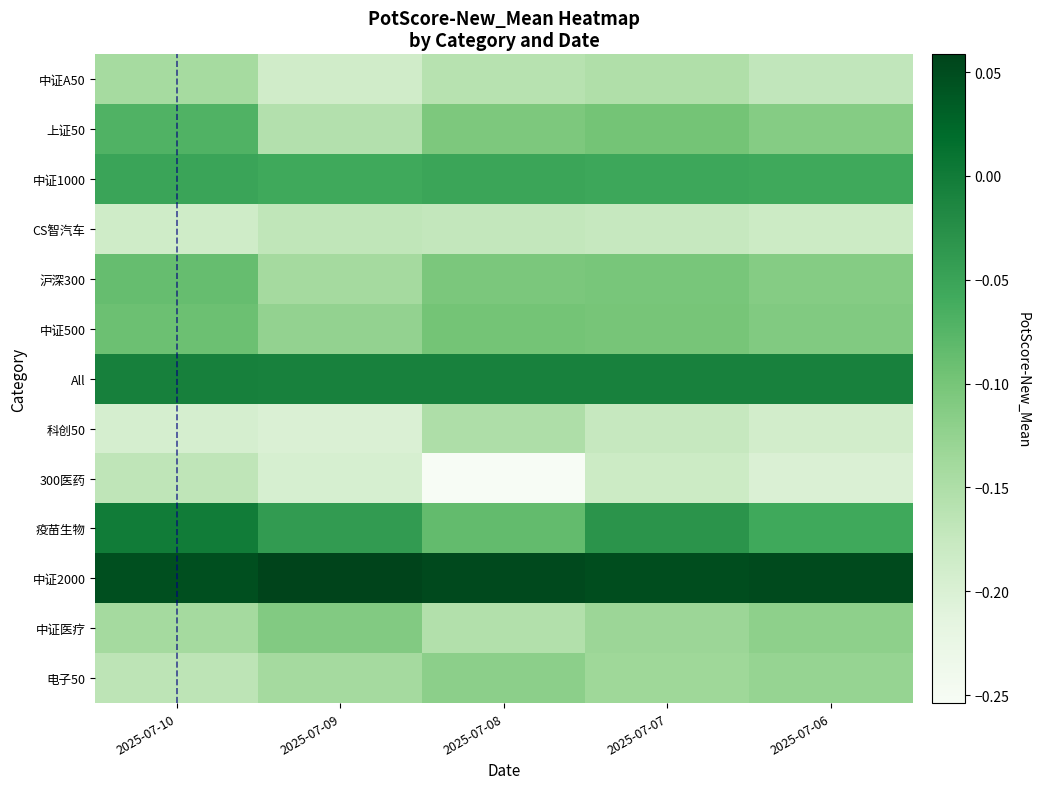

What is the smallest value displayed?

-0.3